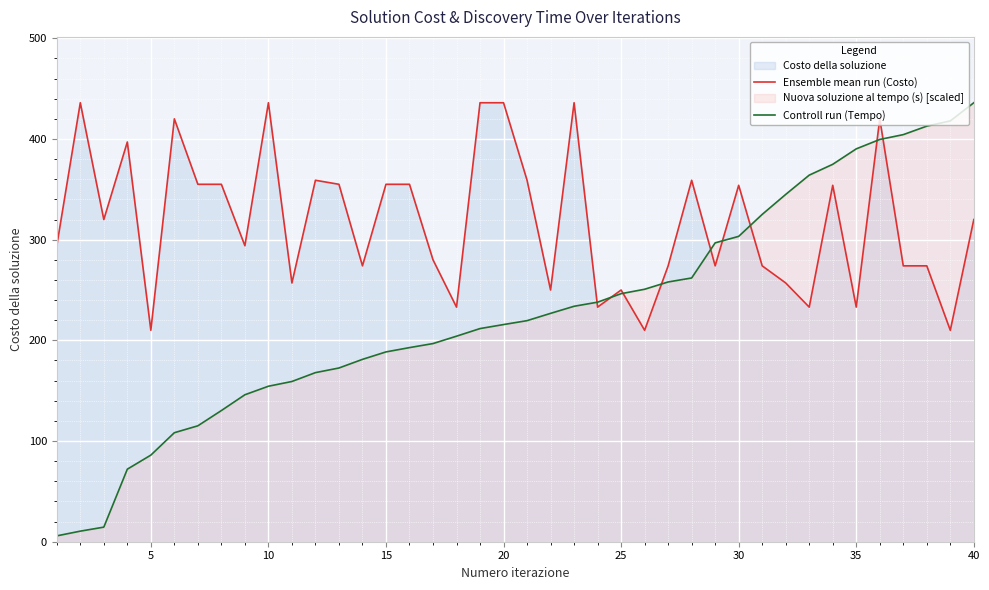

What is the lowest value of the Ensemble mean run (Costo) series?

210.0